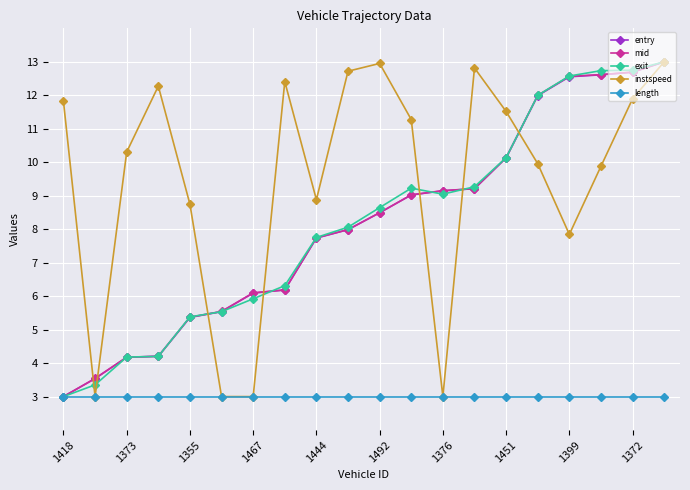

In instspeed, how many points are higher than both neighbors (excluding endpoints)?

4